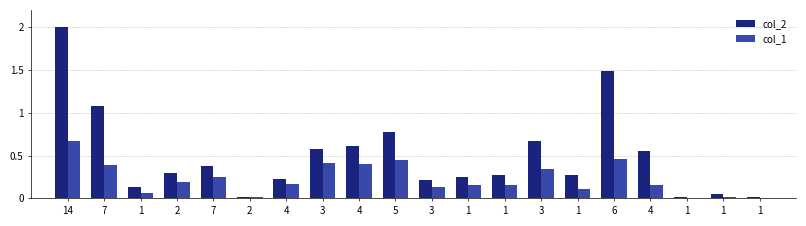

What is the label of the 11th bar from the left?

3